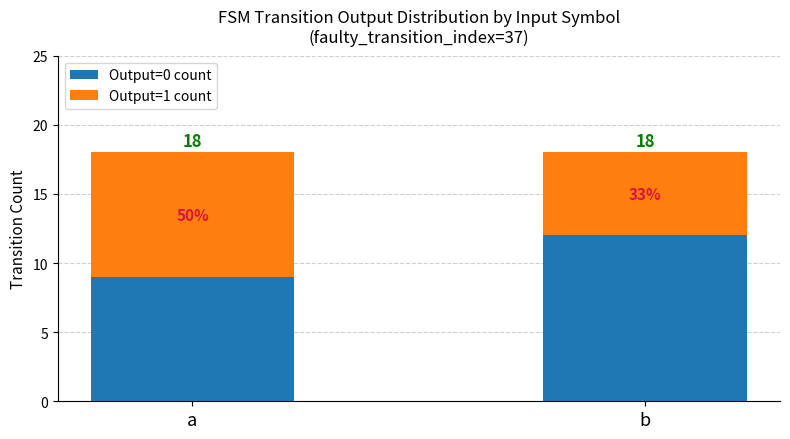

What is the average value of the Output=0 count series?

10